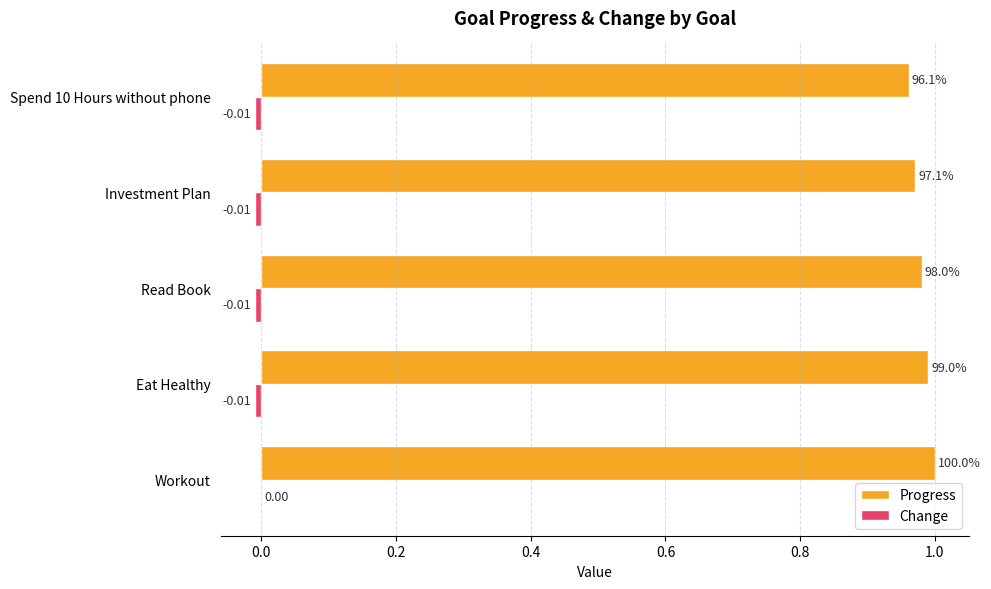

At which category is the sum across all series the highest?

Workout